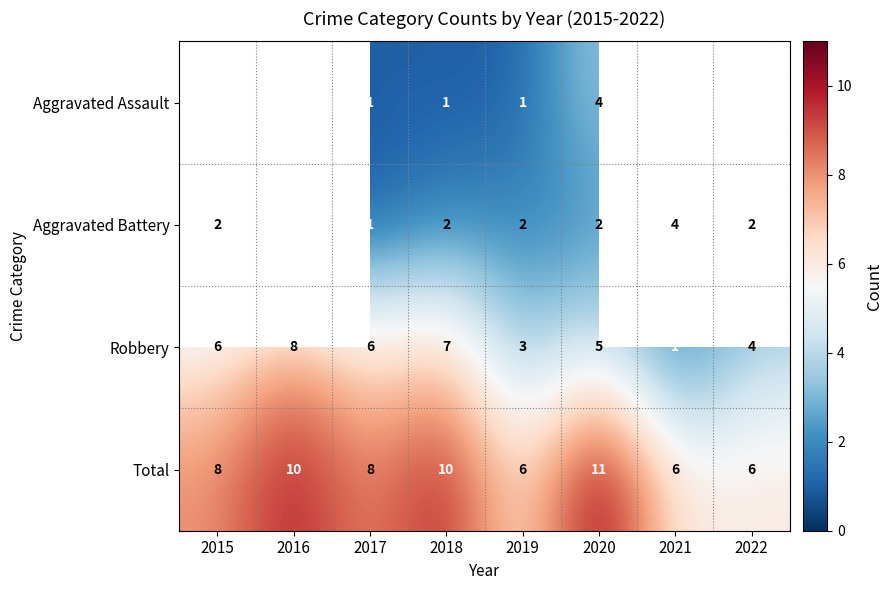

The Robbery series shows 7.9 at 2017. True or false?

False